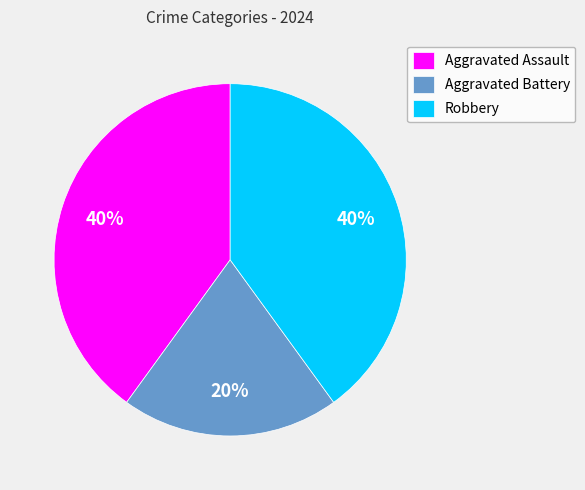

To the nearest percent, what is the average slice percentage?

33%